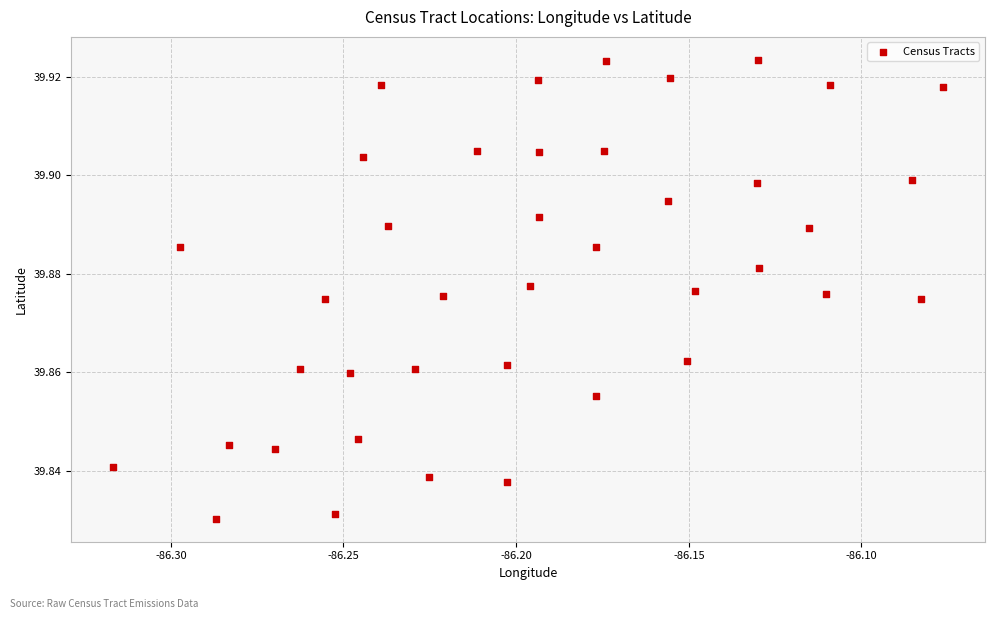

How many data points are displayed?

40